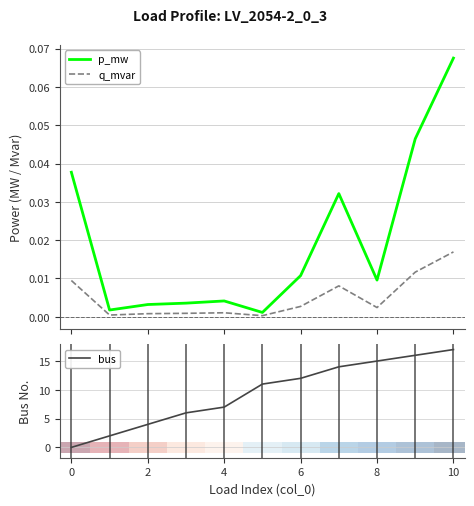

True or false: bus has a value of 25.4 at 8.

False